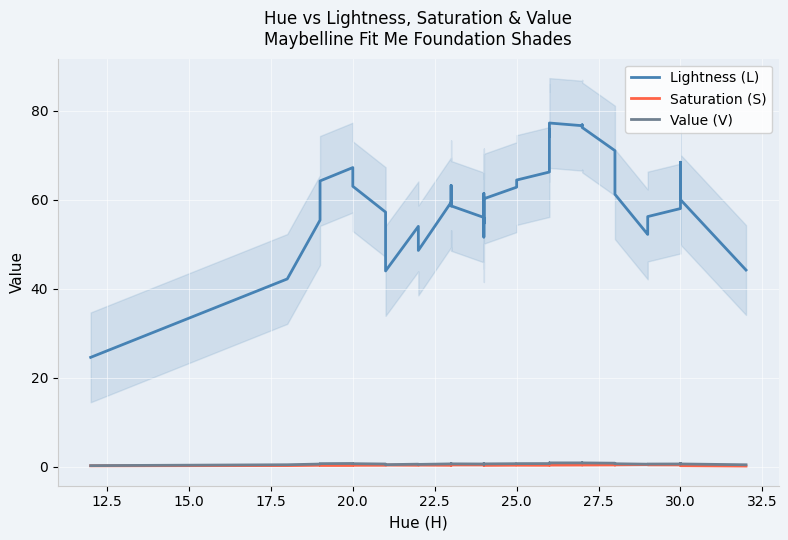

What is the difference between the second highest and second lowest values in the Lightness (L) series?

34.6